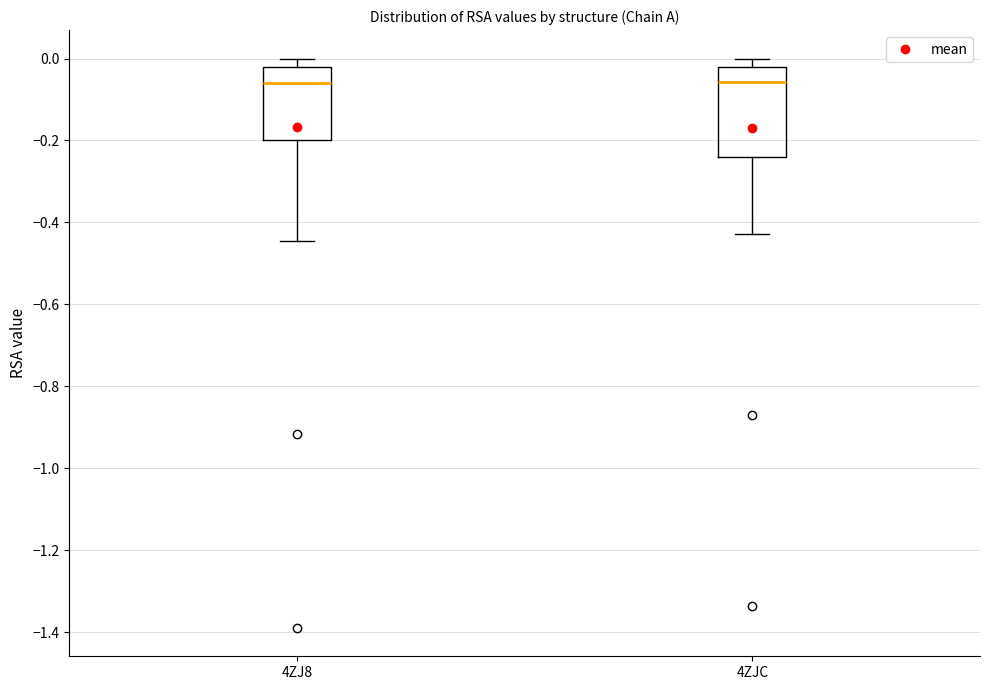

Where does the lower whisker of the box for 4ZJ8 end on the y-axis? The values are not printed on the chart, so give them approximately, as read against the axis.

-0.44